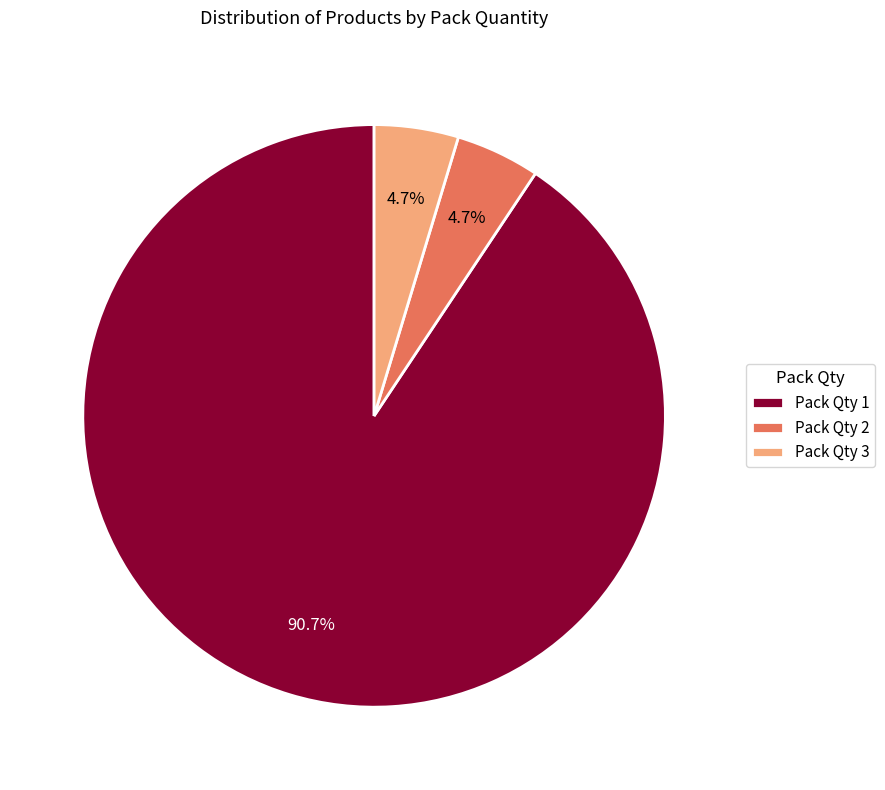

Is there a majority slice in this chart?

Yes